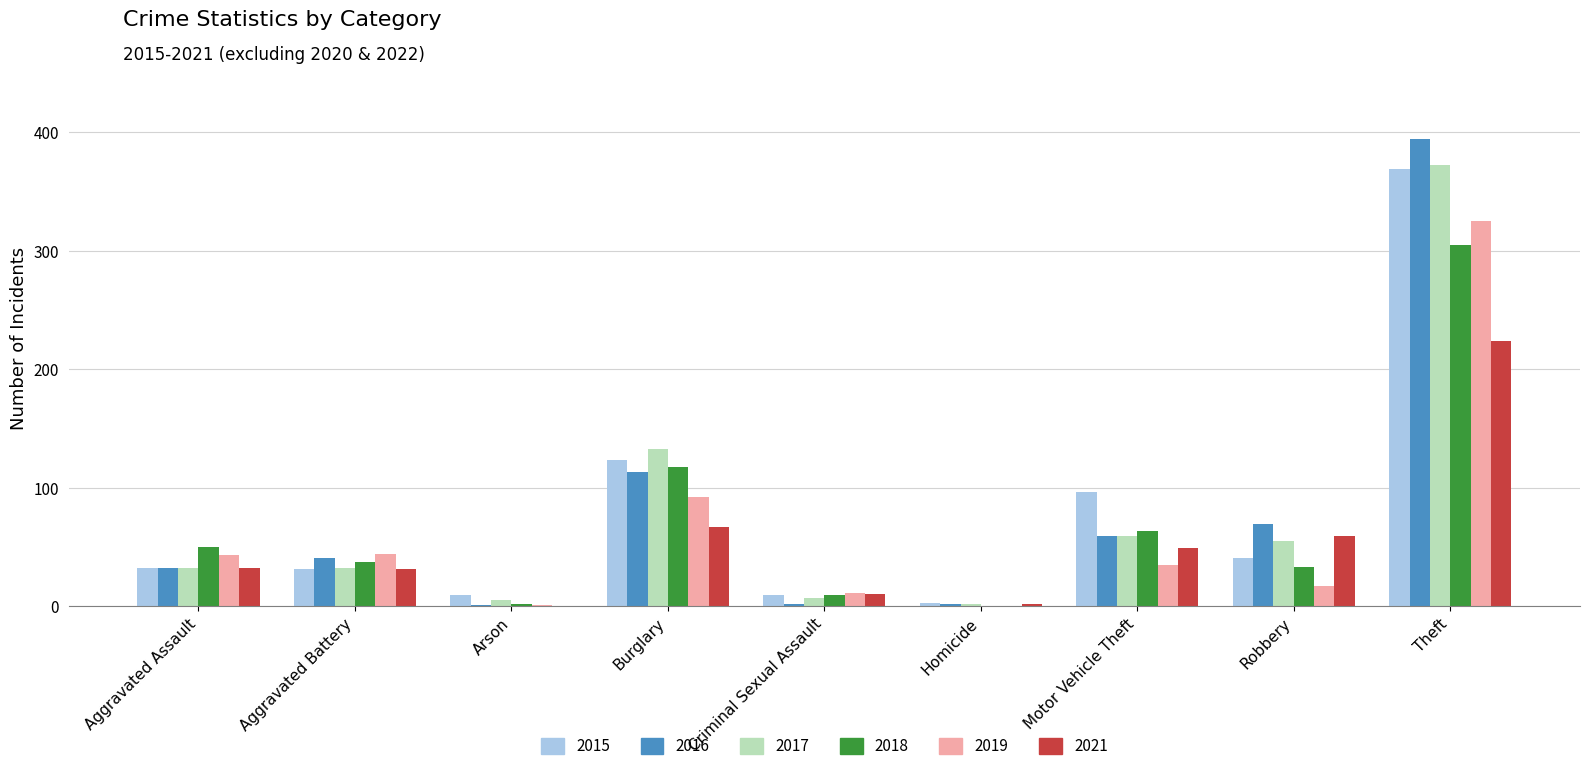

How many positive values does the 2018 series have?

8